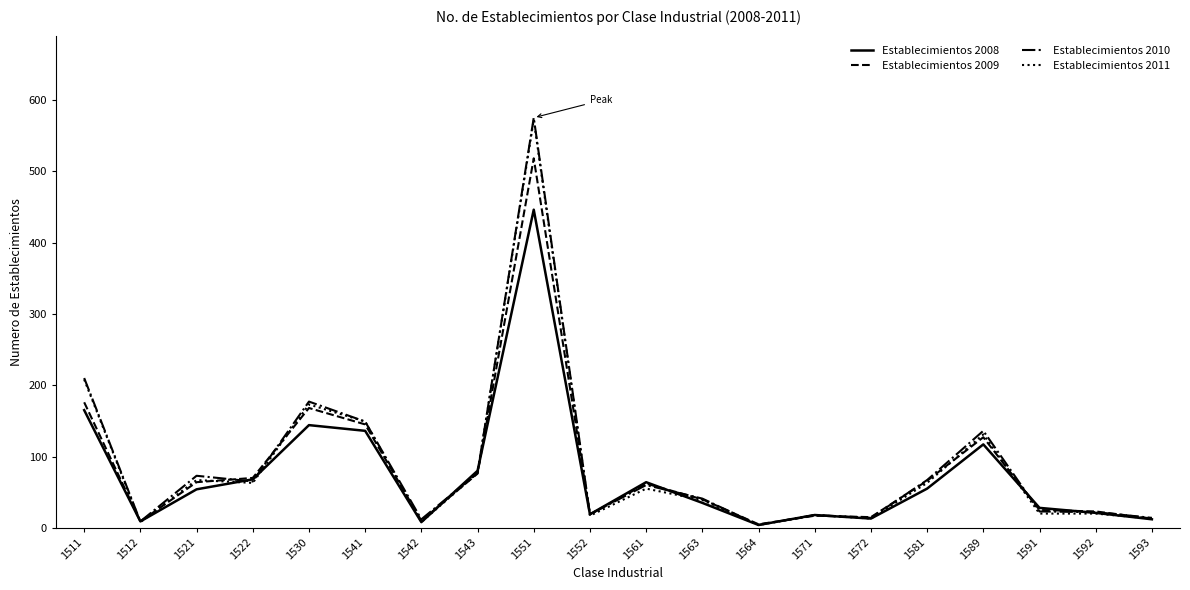

List the series in order of their overall mean, lowest first.

Establecimientos 2008, Establecimientos 2009, Establecimientos 2011, Establecimientos 2010